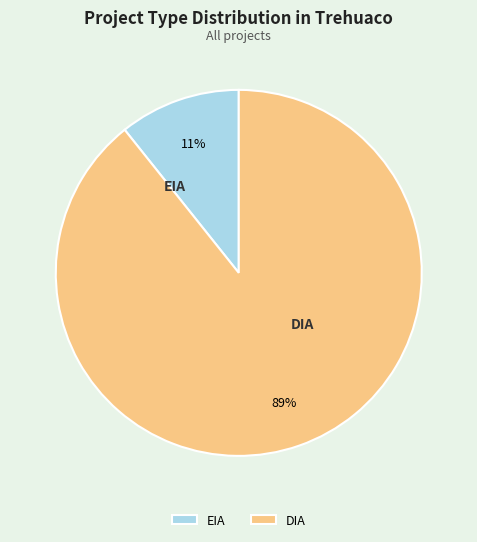

What is the ratio of the value at EIA to the value at DIA?

0.1